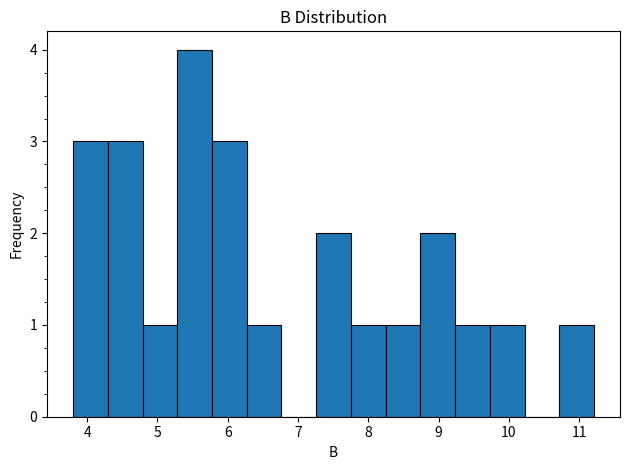

Reading left to right, list every bar in this chart as the range it spans on the x-axis followed by its height. Neither the bar edges nor the heights are printed on the chart, so give them approximately, as read against the axes.

3.8 to 4.3: 3
4.3 to 4.8: 3
4.8 to 5.3: 1
5.3 to 5.8: 4
5.8 to 6.3: 3
6.3 to 6.8: 1
6.8 to 7.3: 0
7.3 to 7.8: 2
7.8 to 8.2: 1
8.2 to 8.7: 1
8.7 to 9.2: 2
9.2 to 9.7: 1
9.7 to 10.2: 1
10.2 to 10.7: 0
10.7 to 11.2: 1